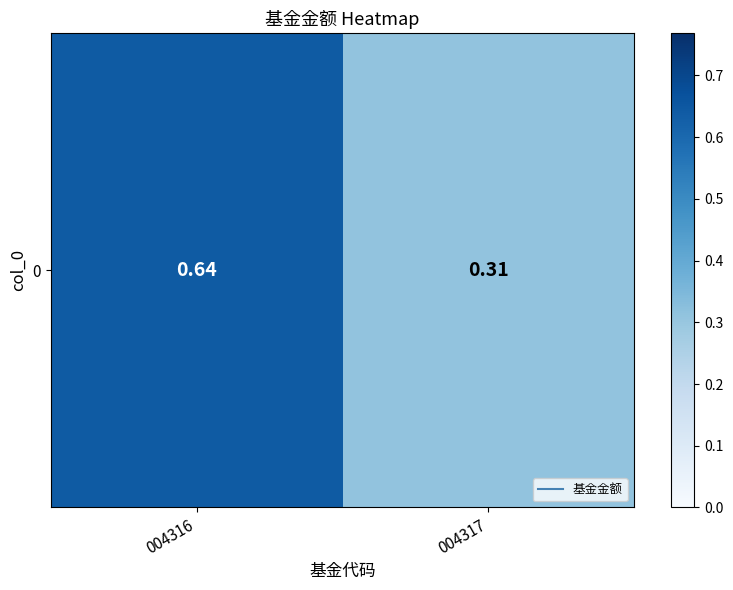

True or false: the data shows 0.6 at 004316.

True